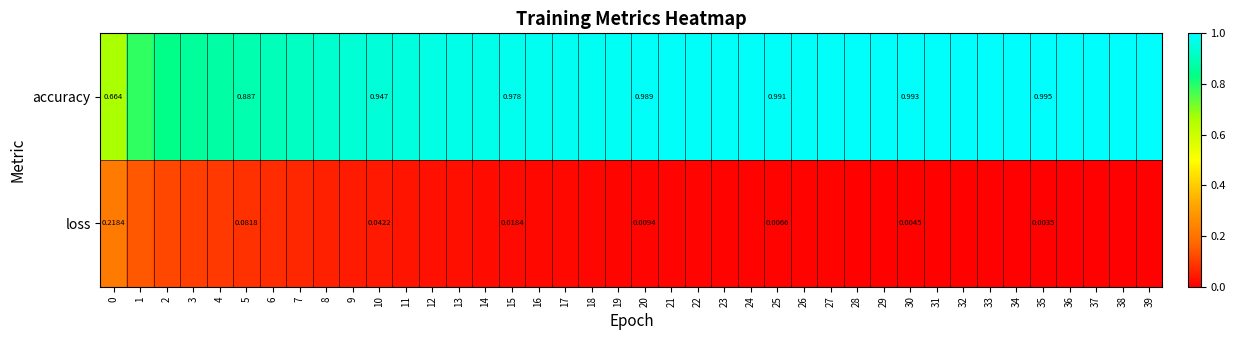

Rank the series at 11 from highest to lowest value.

accuracy, loss